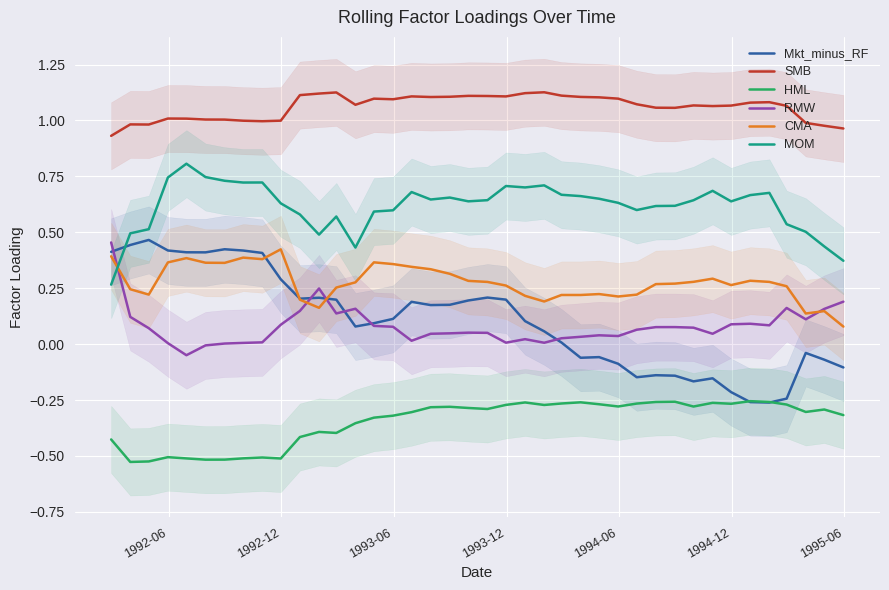

True or false: SMB and MOM intersect in this chart.

False